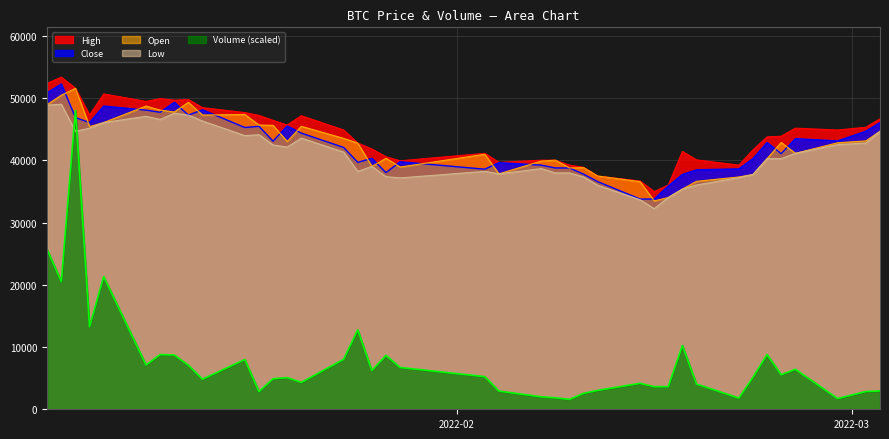

Which series has the largest total across all categories?

High